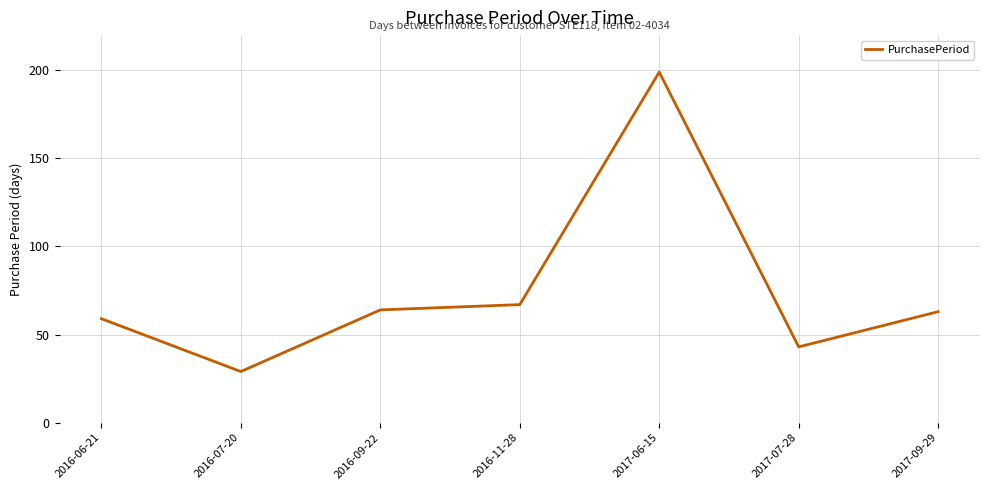

Reading left to right, what are all the values shown in this chart?

2016-06-21=59	2016-07-20=29	2016-09-22=64	2016-11-28=67	2017-06-15=199	2017-07-28=43	2017-09-29=63